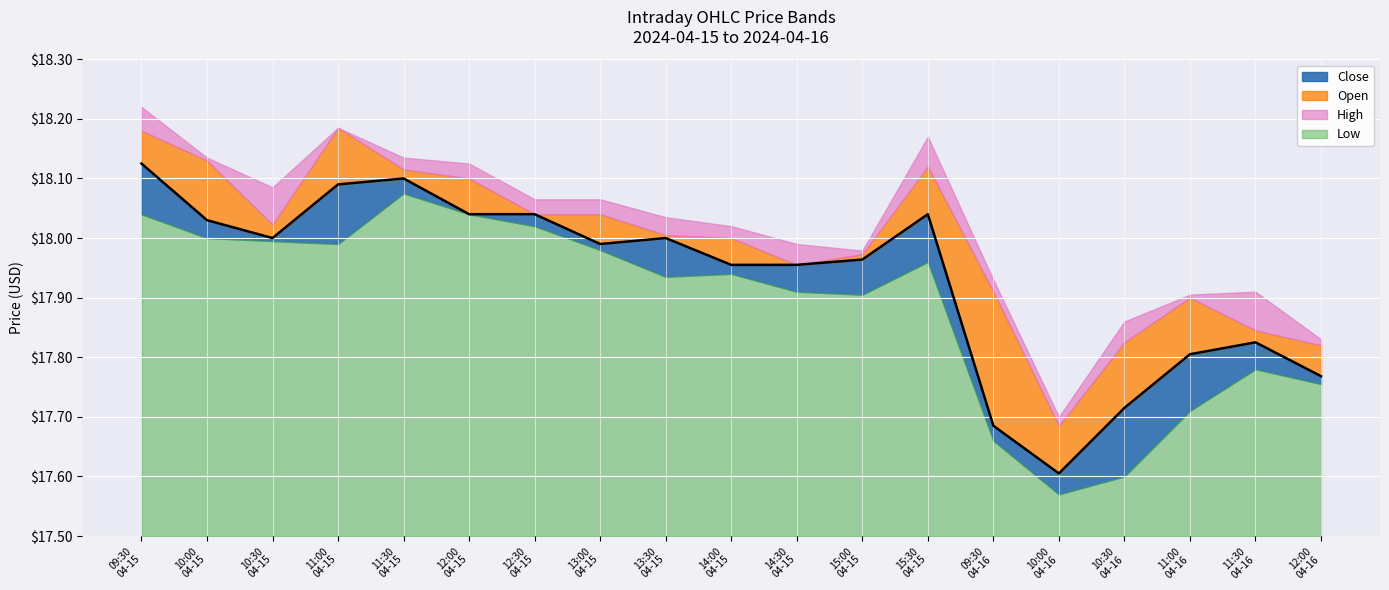

At which label is Low closest to 17?

10:00
04-16